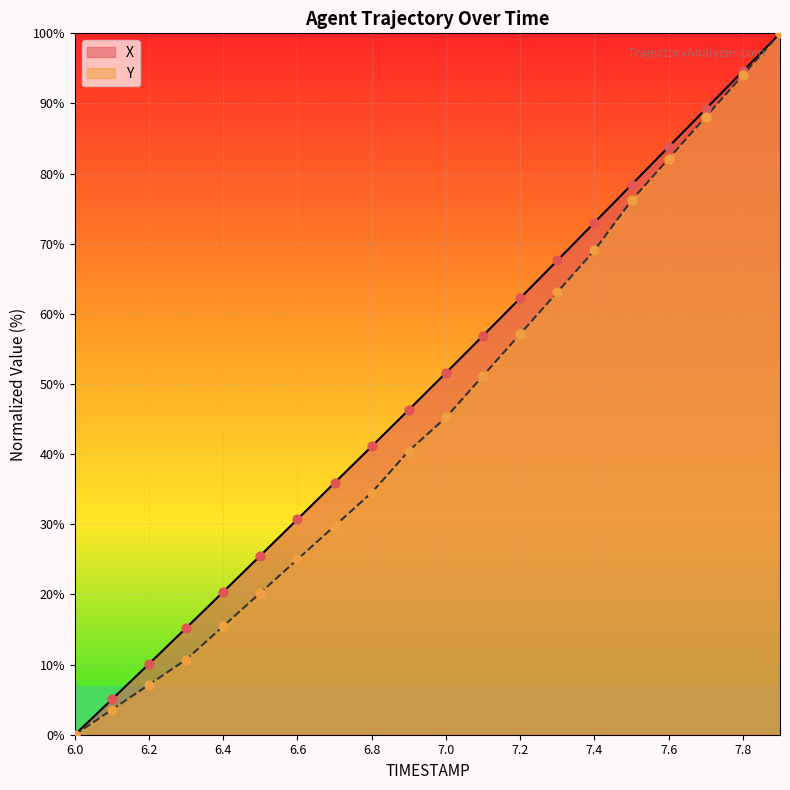

Which series reaches the minimum Y coordinate?

X